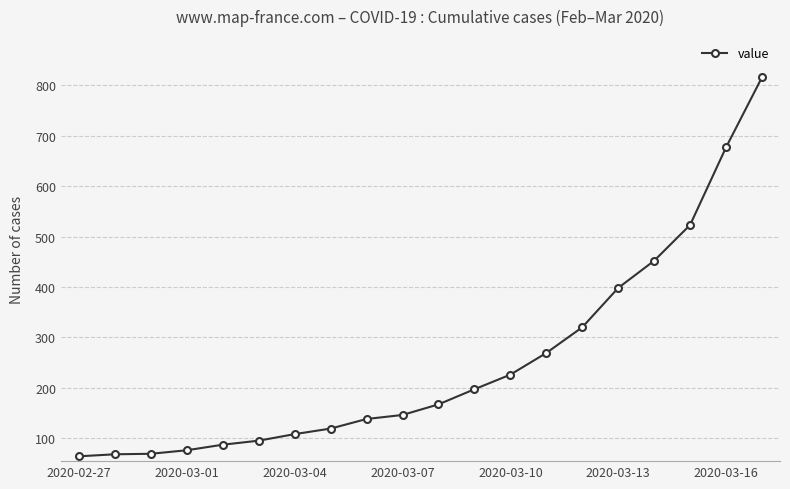

Count the number of categories in the chart.

20